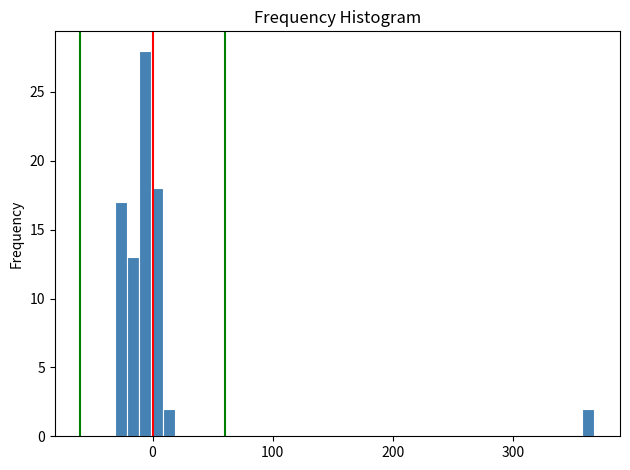

Read against the x-axis, roughly where is the centre of the tallest bar?

-10